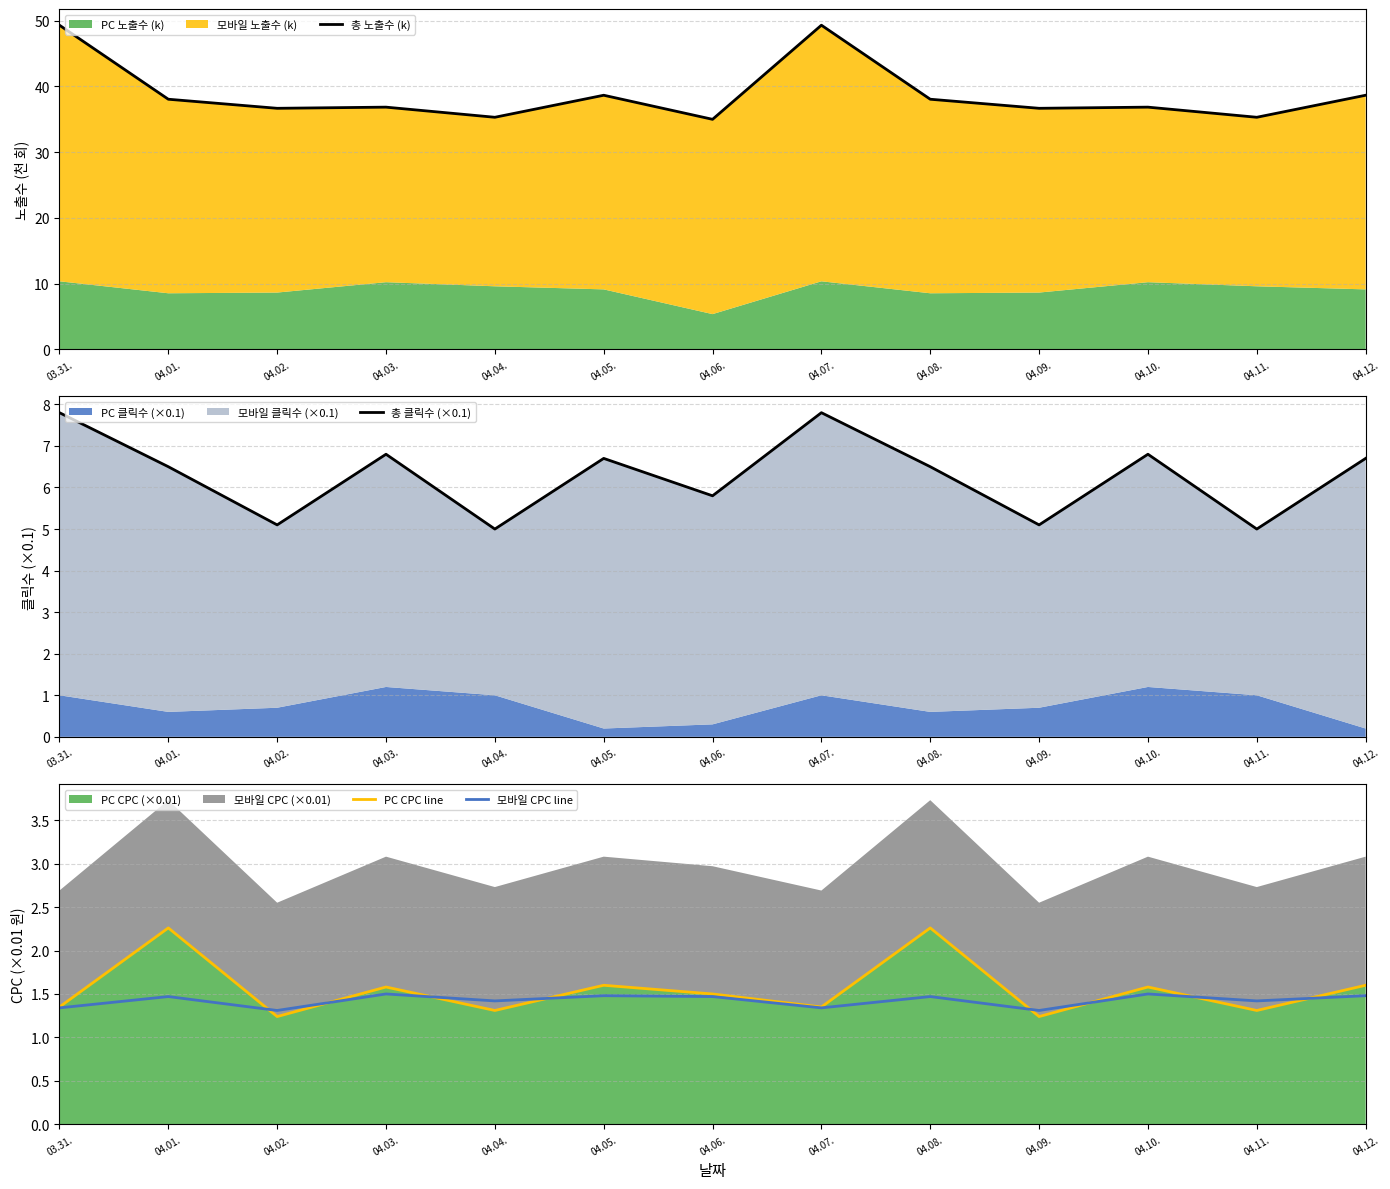

What is the average value of the 총 클릭수 (×0.1) series?

6.3